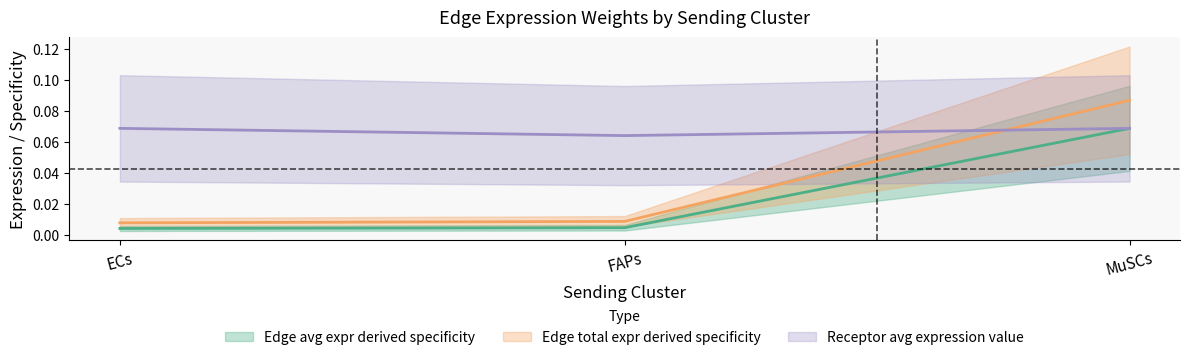

What is the spread (max minus min) of values at FAPs?

0.1